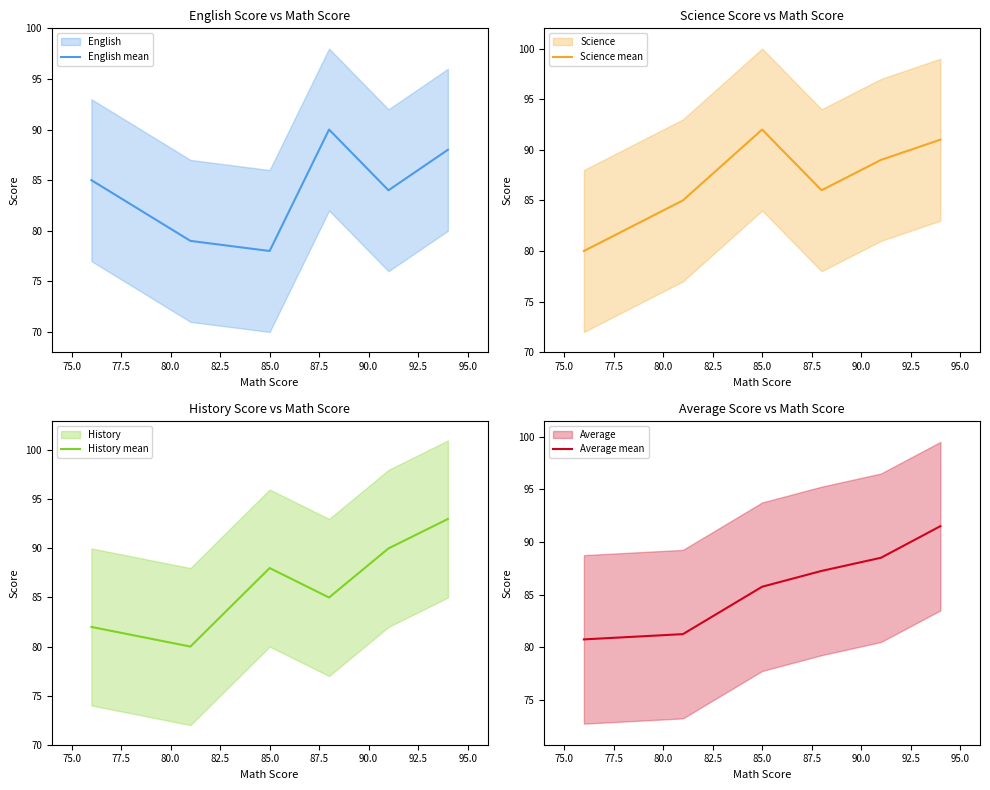

What is the value of the English mean point at the 6th from the left?

88.0